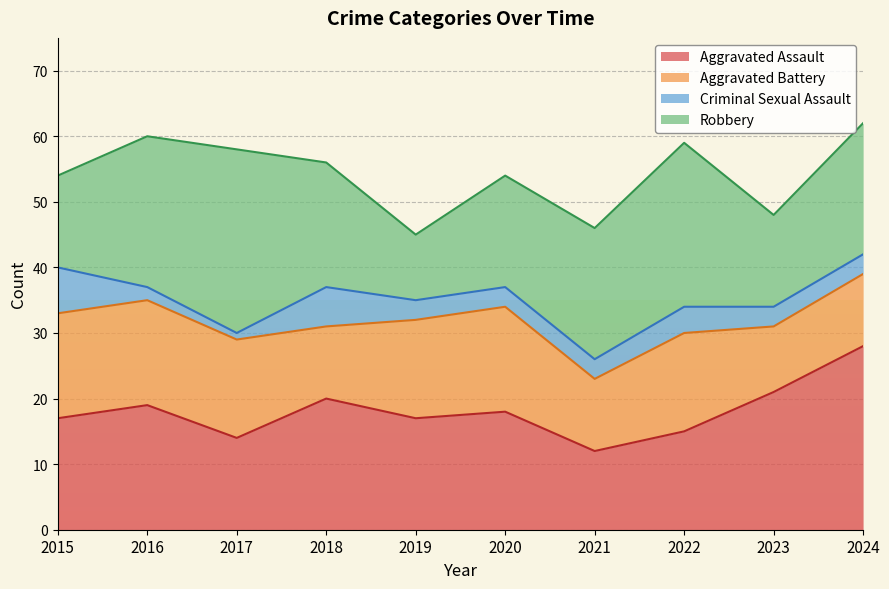

Where is the first local maximum for Aggravated Assault?

2016